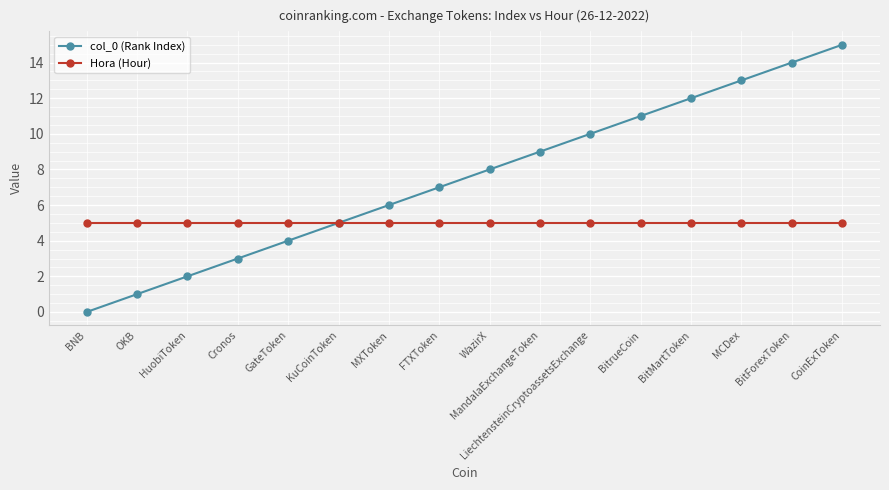

What is the spread (max minus min) of values at CoinExToken?

10